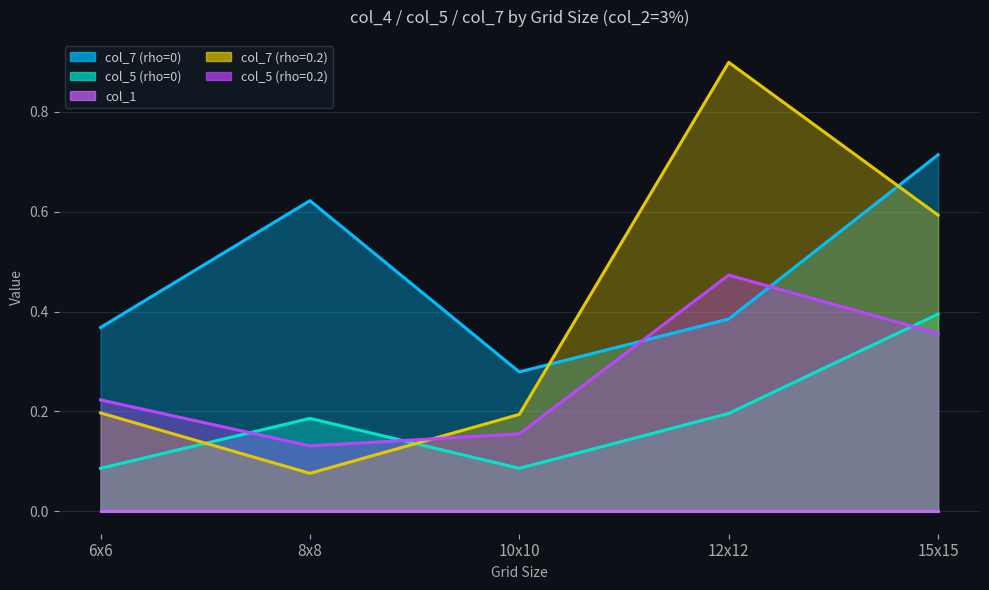

What is the label of the 4th point from the left?

12x12